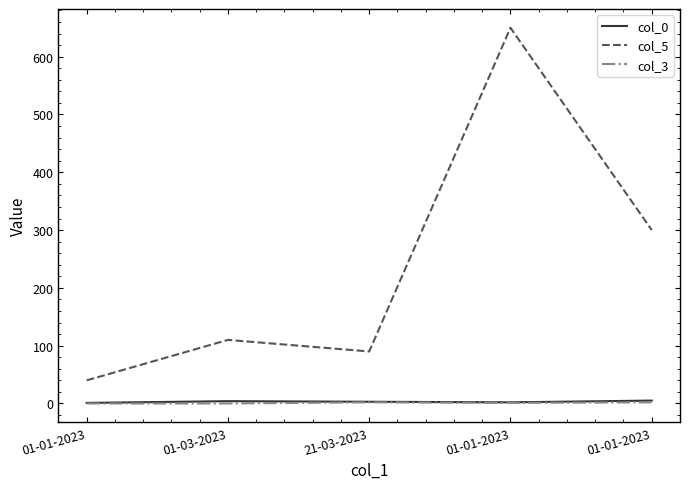

Where is col_3 nearest to the value 1?

01-01-2023